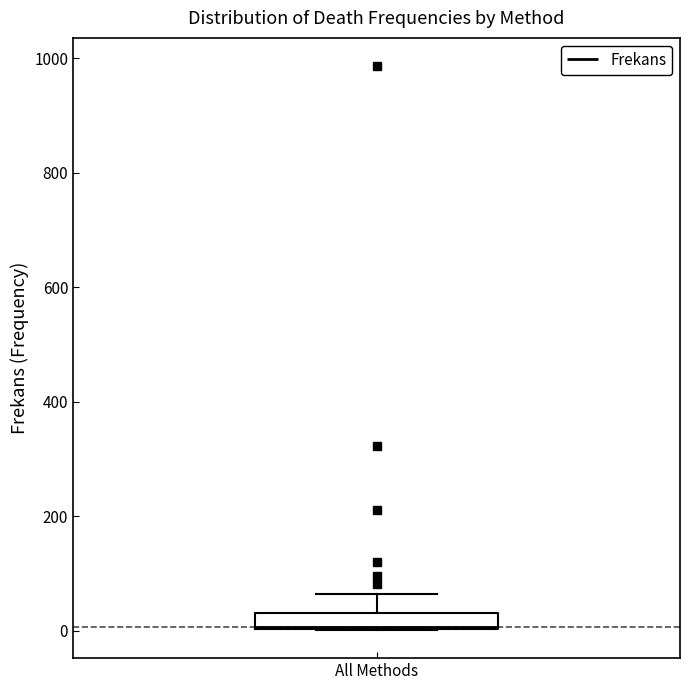

Where is the lower edge of the box for All Methods on the y-axis? The values are not printed on the chart, so give them approximately, as read against the axis.

0